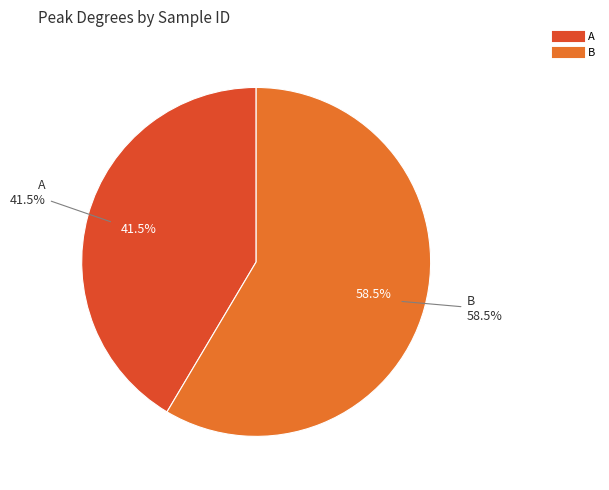

What percentage is NOT represented by A?

58.5%